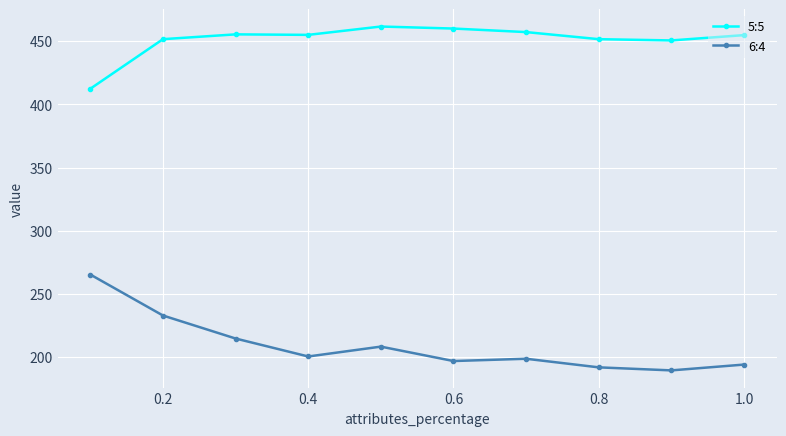

True or false: 6:4 and 5:5 cross at least once.

False